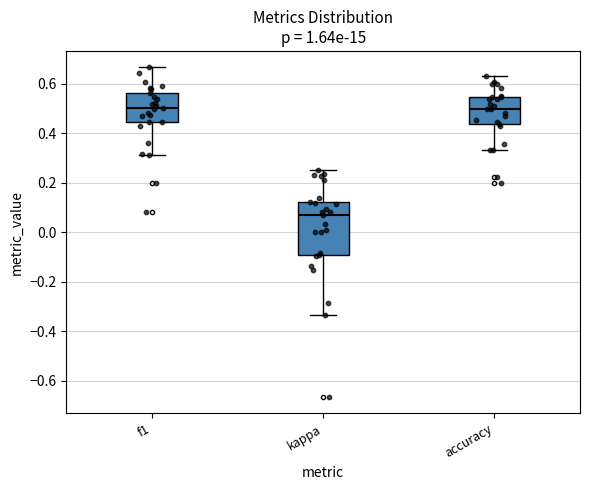

Which box is the tallest, from its lower edge to its upper edge?

kappa